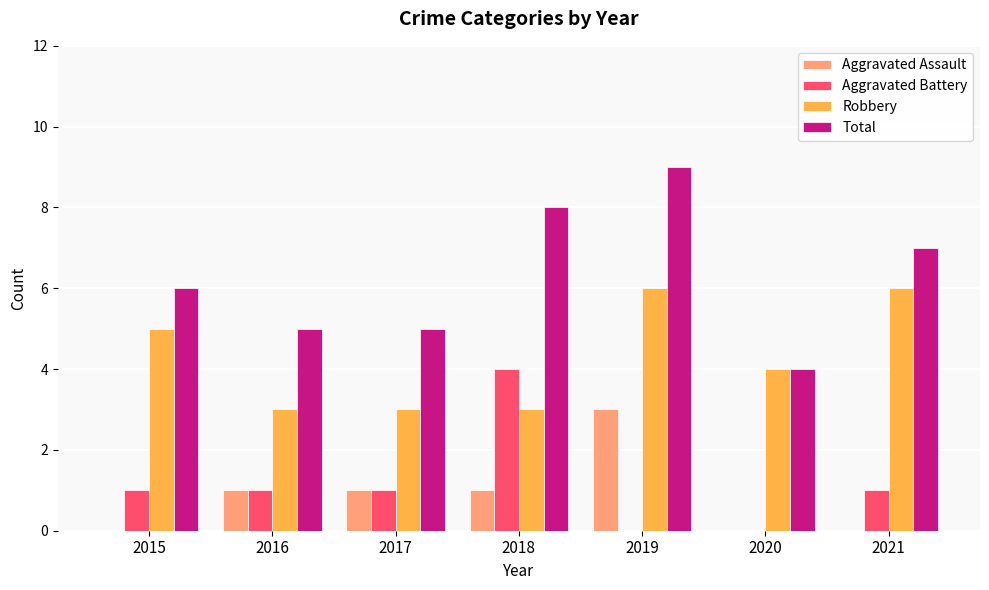

Reading left to right, extract all data points from this chart.

Aggravated Assault: 0	1	1	1	3	0	0
Aggravated Battery: 1	1	1	4	0	0	1
Robbery: 5	3	3	3	6	4	6
Total: 6	5	5	8	9	4	7